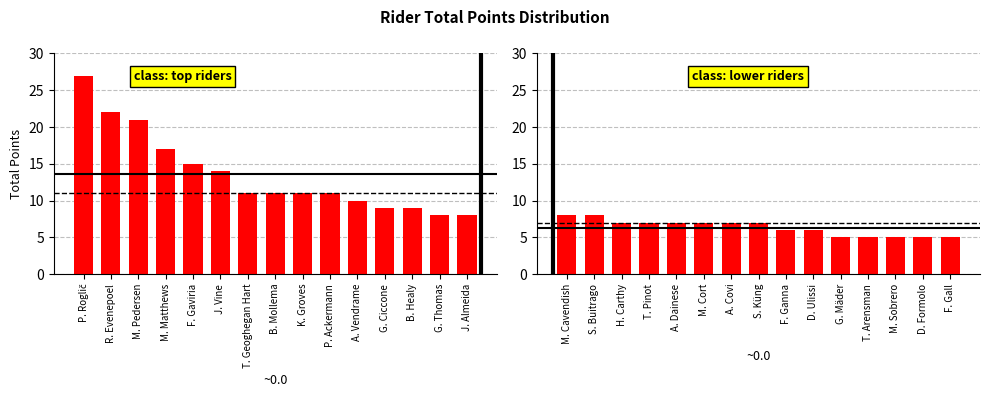

The value of Group 2 at M. Cort is 11. True or false?

False